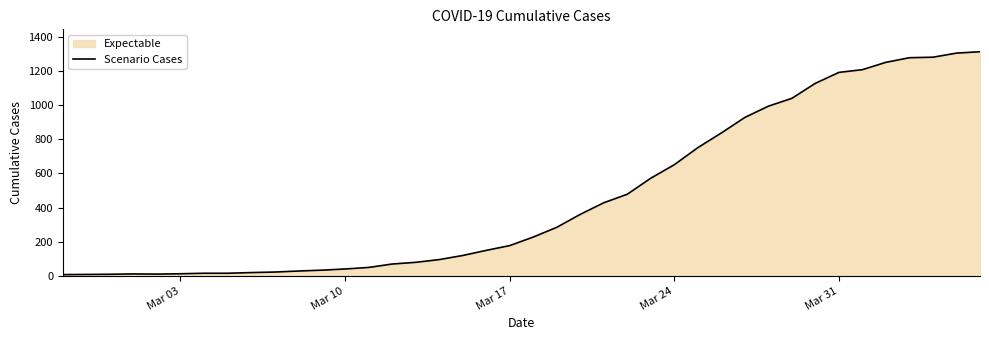

The value at Mar 24 is 886. True or false?

False